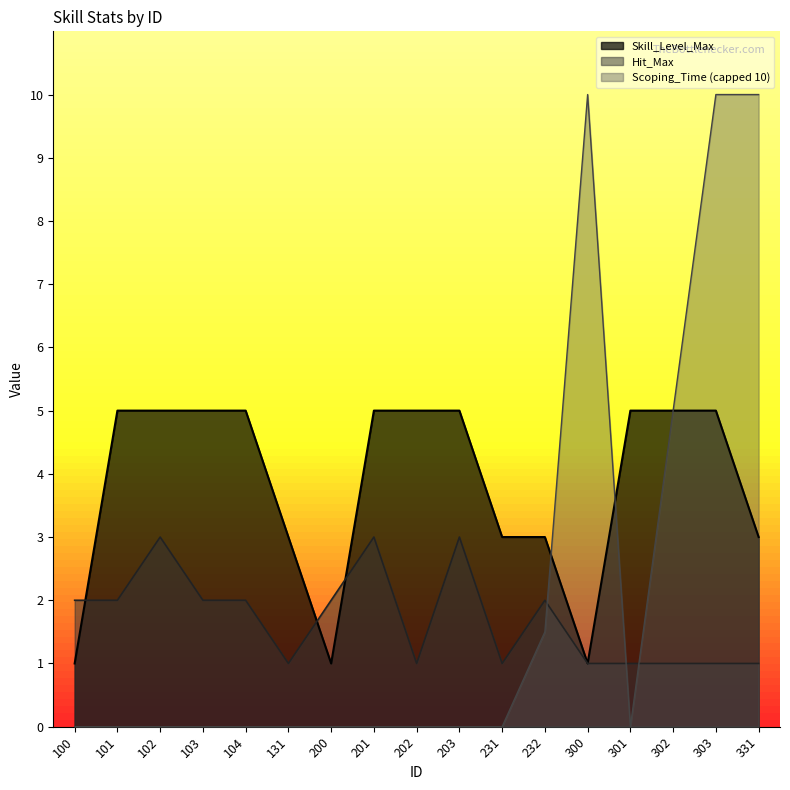

The value of Skill_Level_Max at 201 is 1. True or false?

False